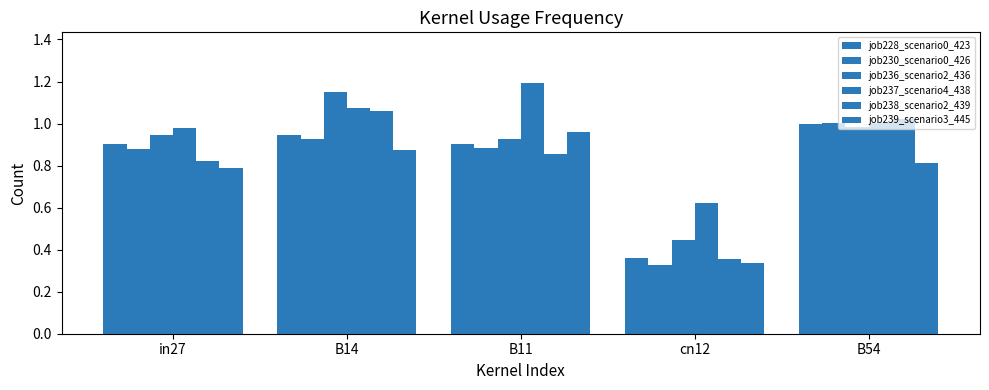

How many bars are there in total?

30